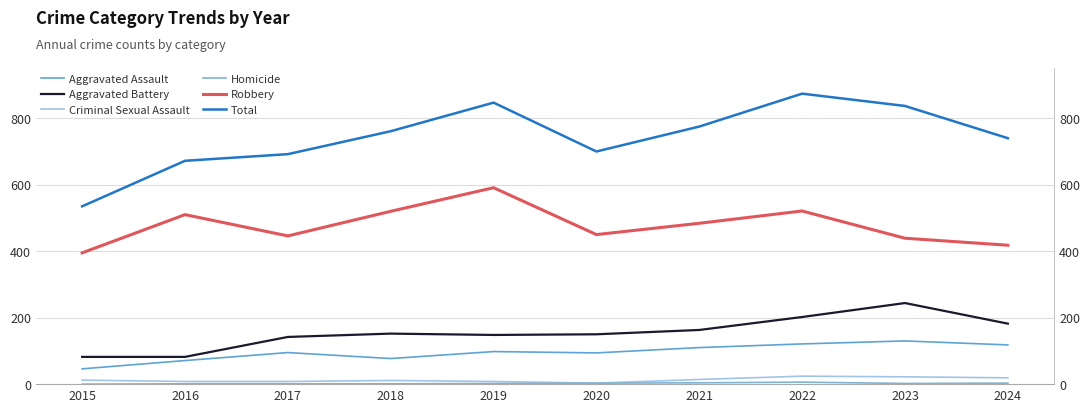

At which label does Total first exceed 761?

2019